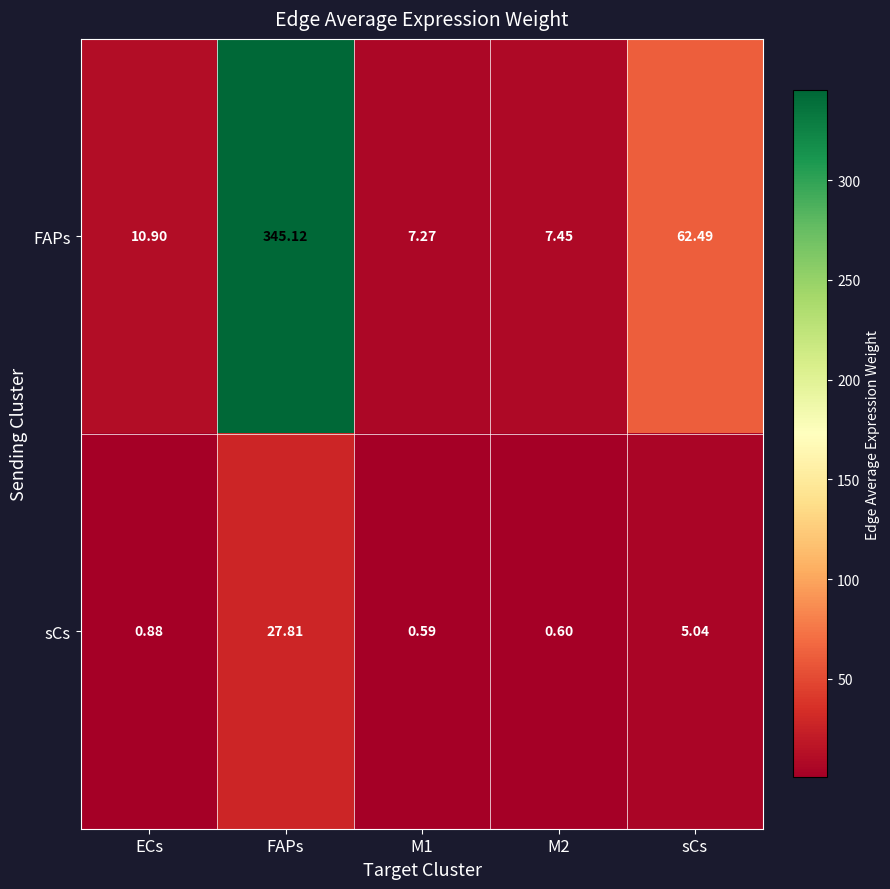

How many distinct data groups are displayed?

2